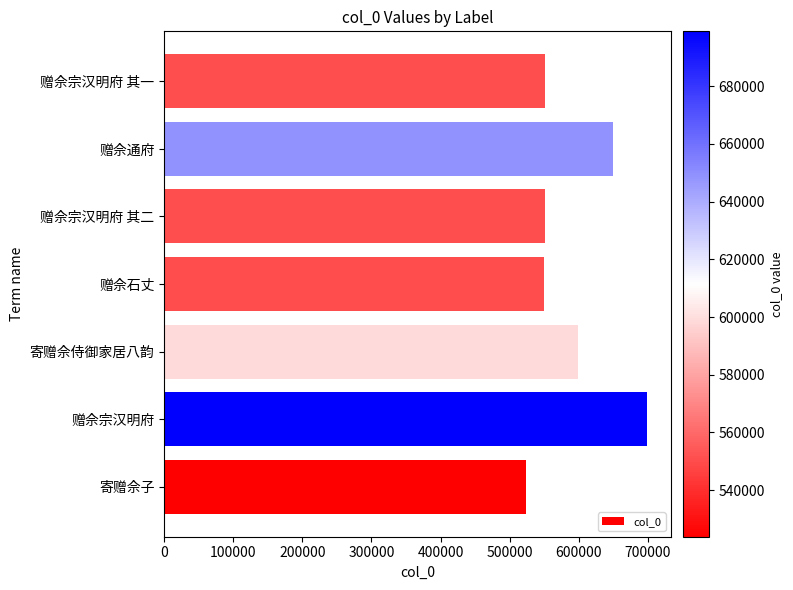

Which label corresponds to the smallest value in the chart?

寄赠佘子